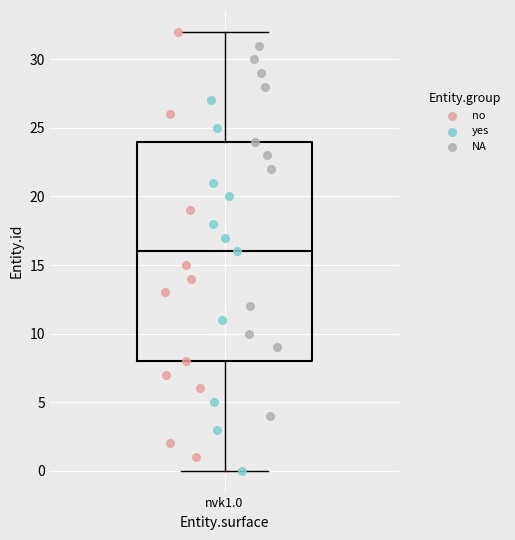

Where is the upper edge of the box for nvk1.0 on the y-axis? The values are not printed on the chart, so give them approximately, as read against the axis.

24